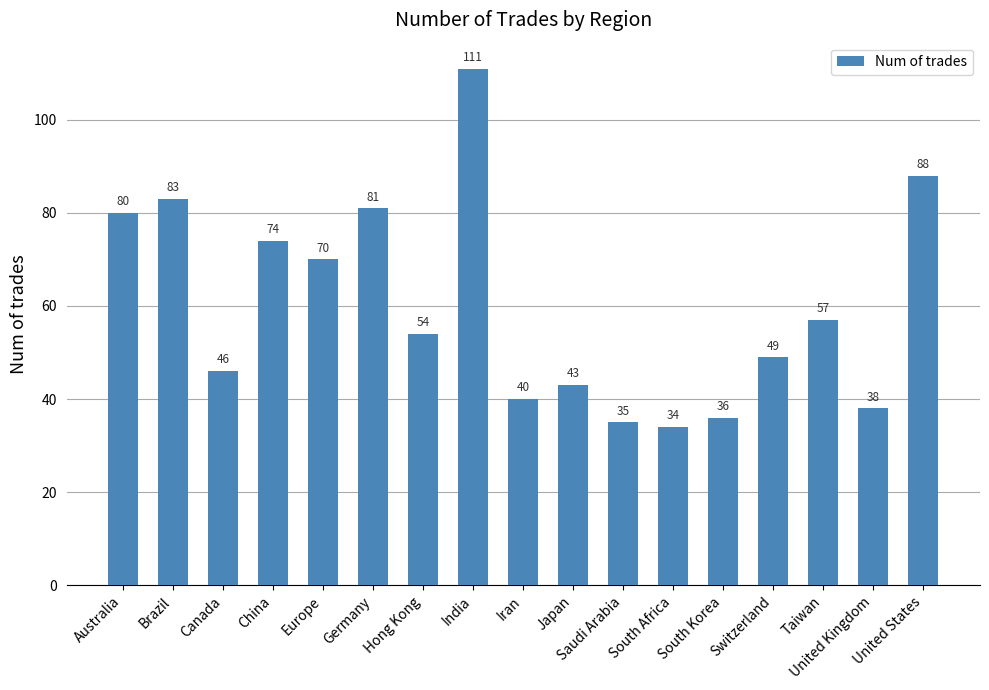

What is the change in value from China to Hong Kong?

-20